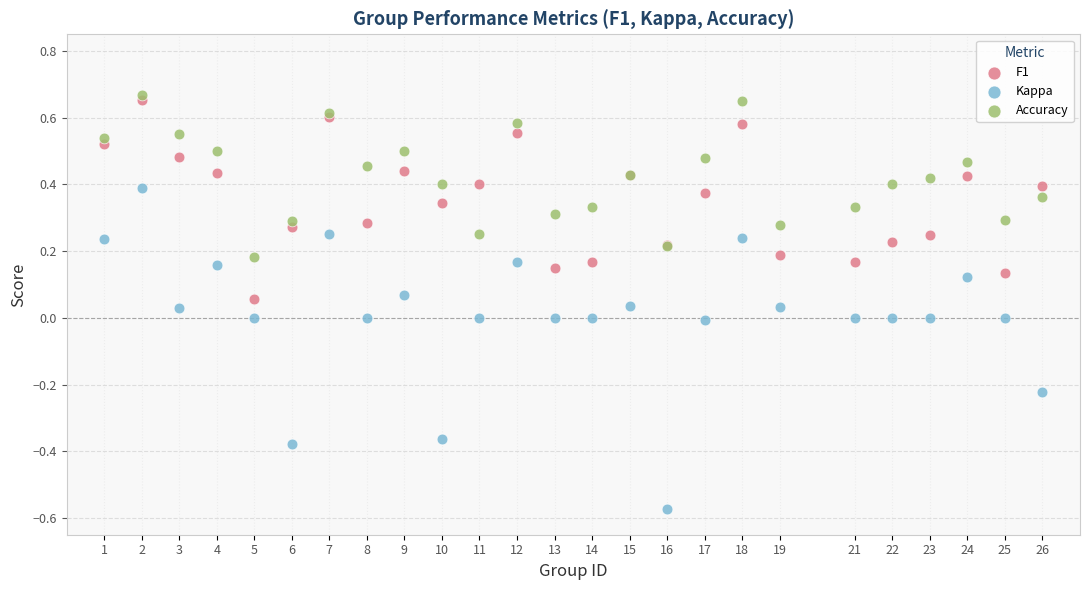

Which series has the largest Y range (max minus min)?

Kappa